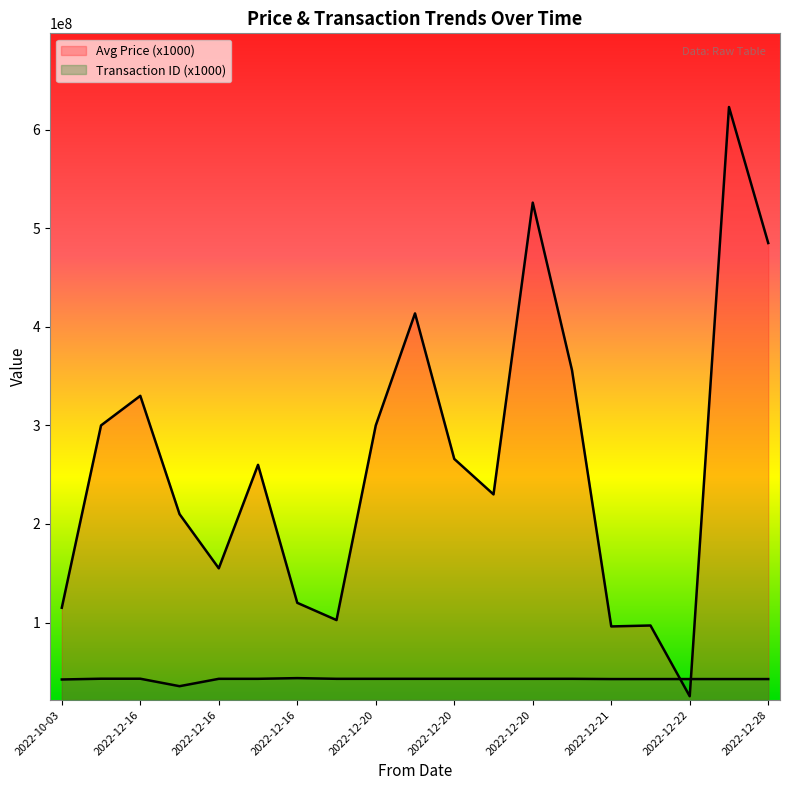

Rank the categories by Avg Price (x1000) value from lowest to highest.

2022-12-22, 2022-12-21, 2022-12-21, 2022-12-20, 2022-10-03, 2022-12-16, 2022-12-16, 2022-12-16, 2022-12-20, 2022-12-16, 2022-12-20, 2022-12-13, 2022-12-20, 2022-12-16, 2022-12-20, 2022-12-20, 2022-12-28, 2022-12-20, 2022-12-28